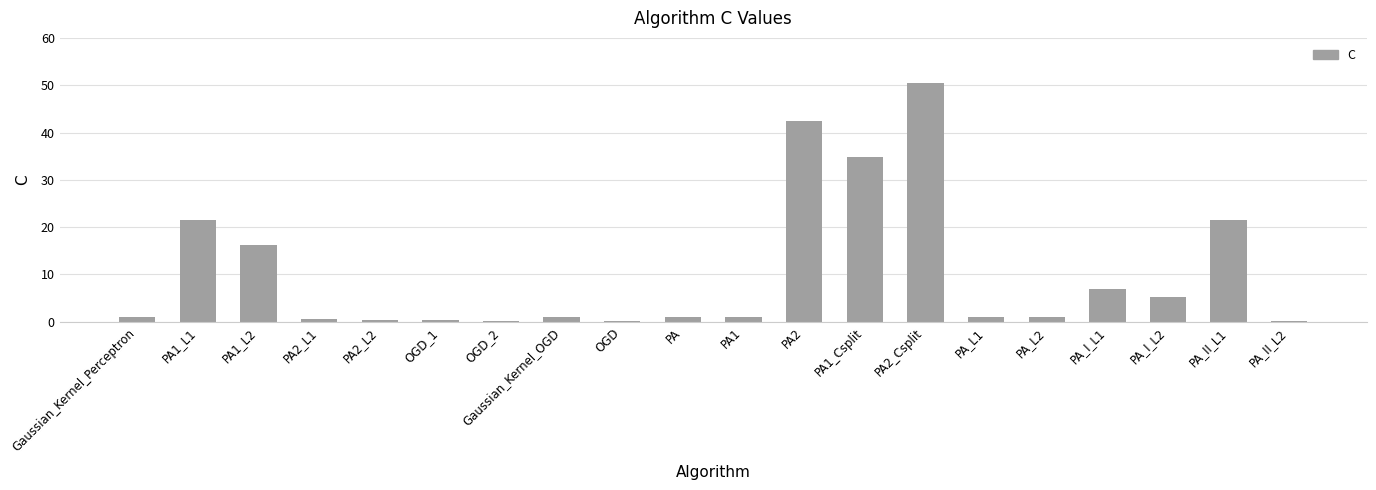

At which category does the chart reach its peak across all series?

PA2_Csplit